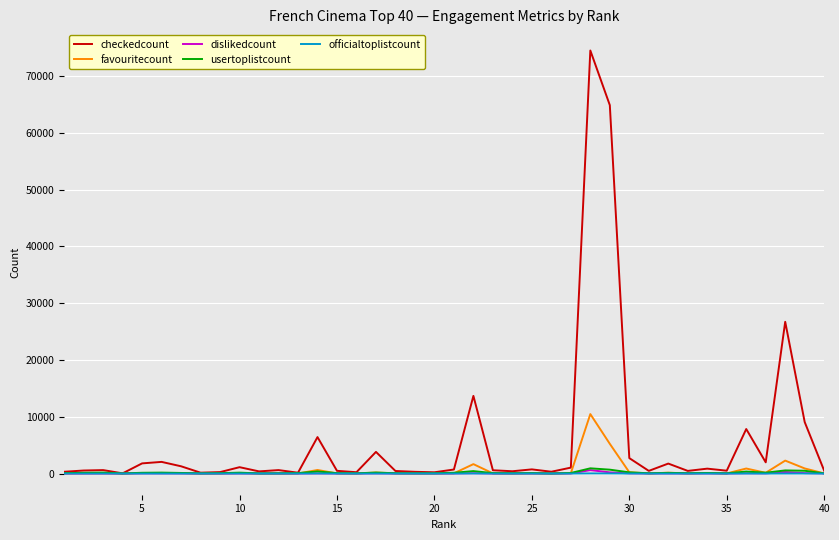

Which series has the largest range (max minus min)?

checkedcount